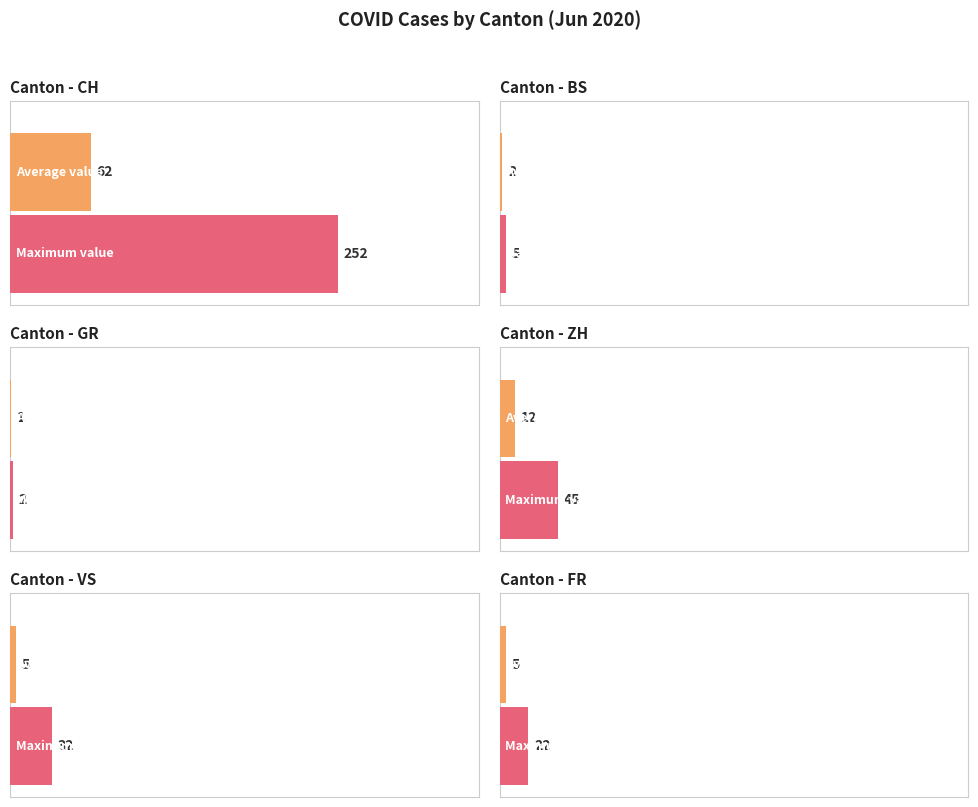

At how many categories does at least one series exceed 240?

1